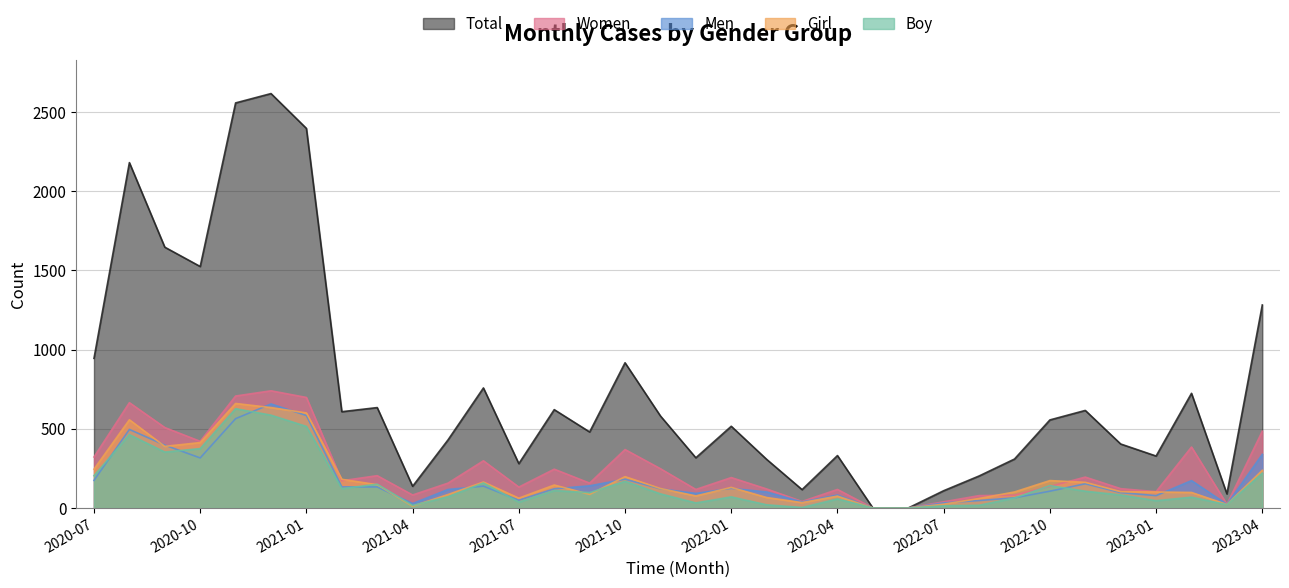

True or false: Total and Boy cross at least once.

False